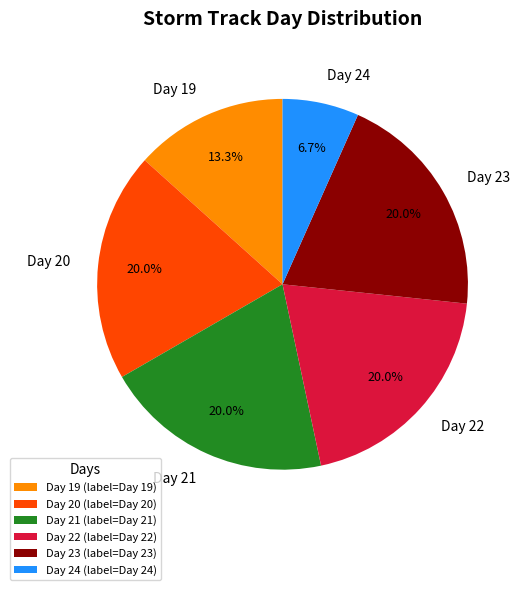

How much of the chart is everything except Day 24?

93.3%